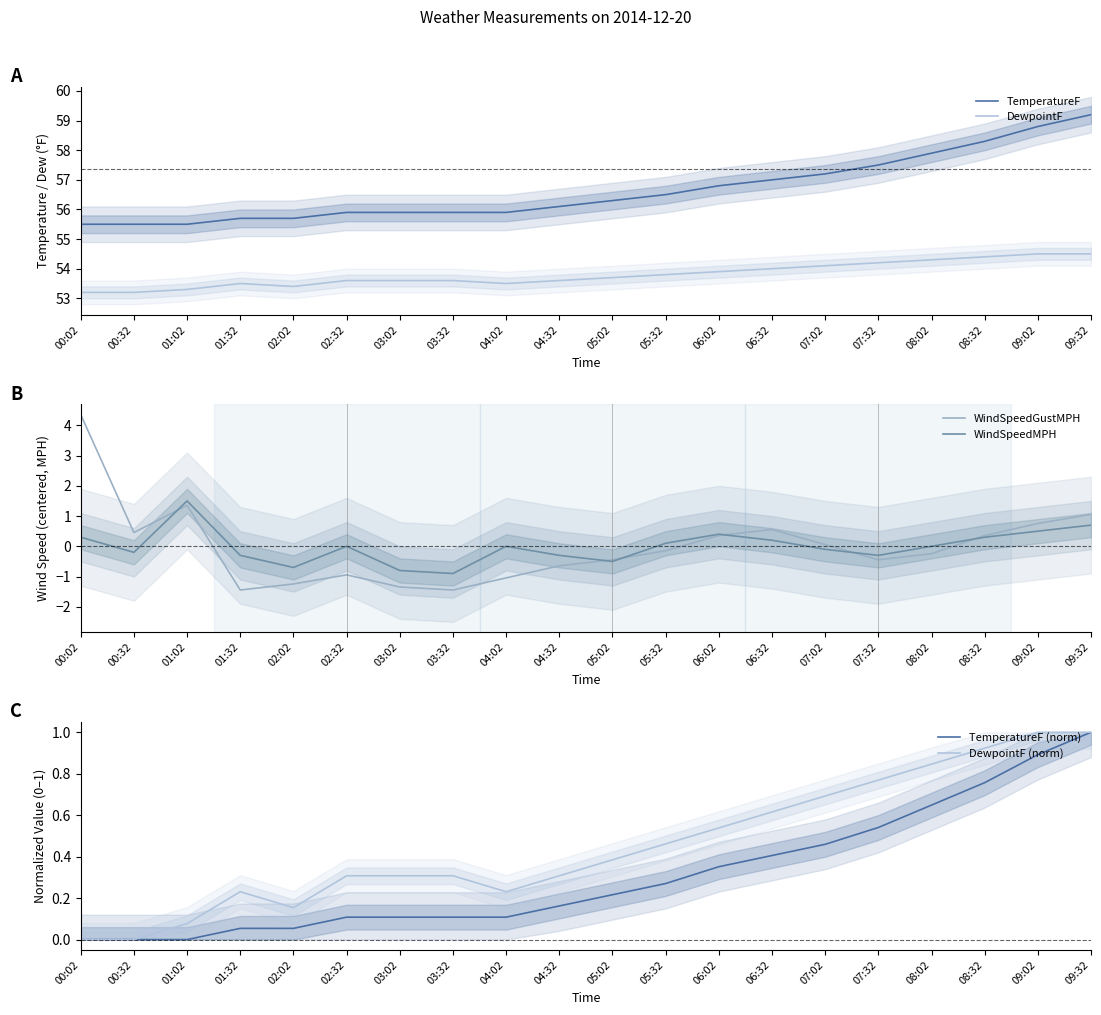

At which category is the sum across all series the highest?

09:32